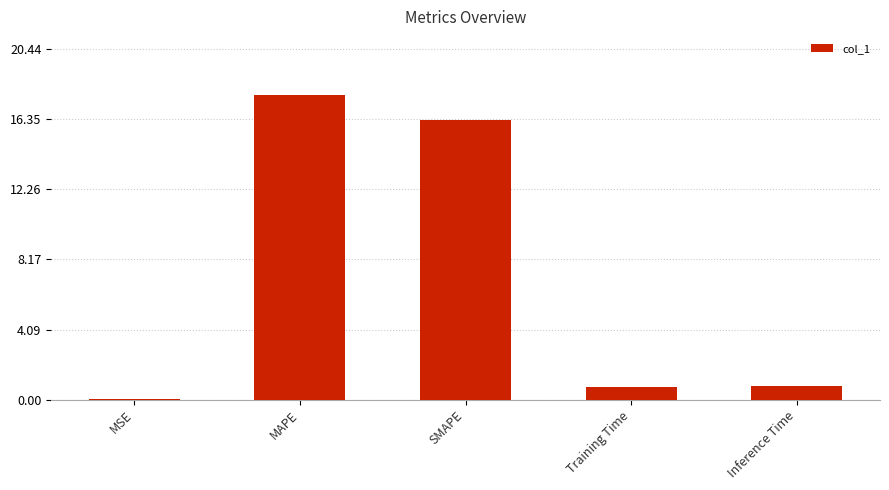

What is the sum of the values at Inference Time and Training Time?

1.5